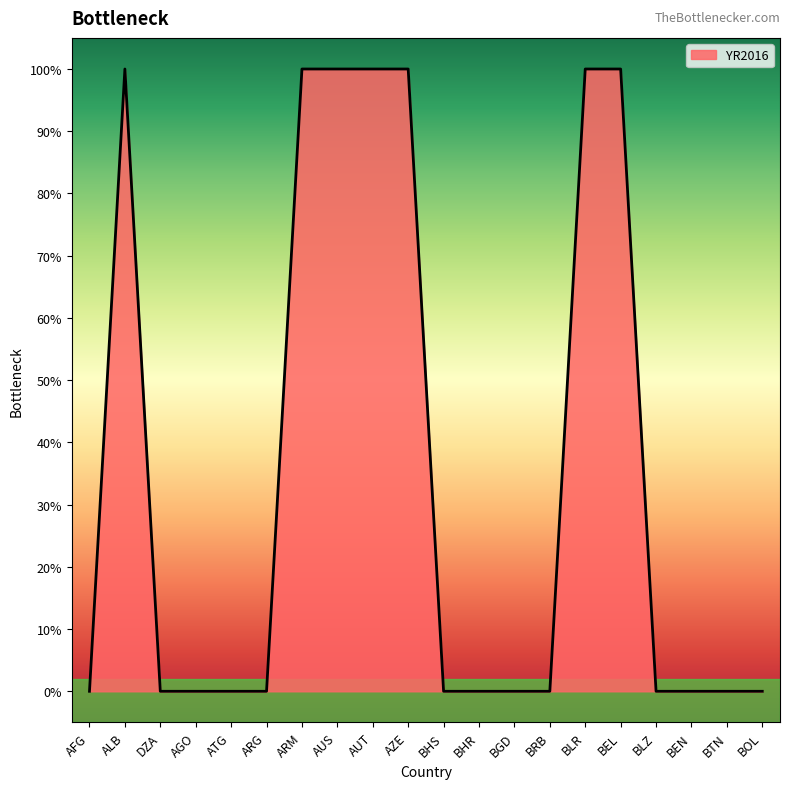

Does the chart display data point markers on the line(s)?

No